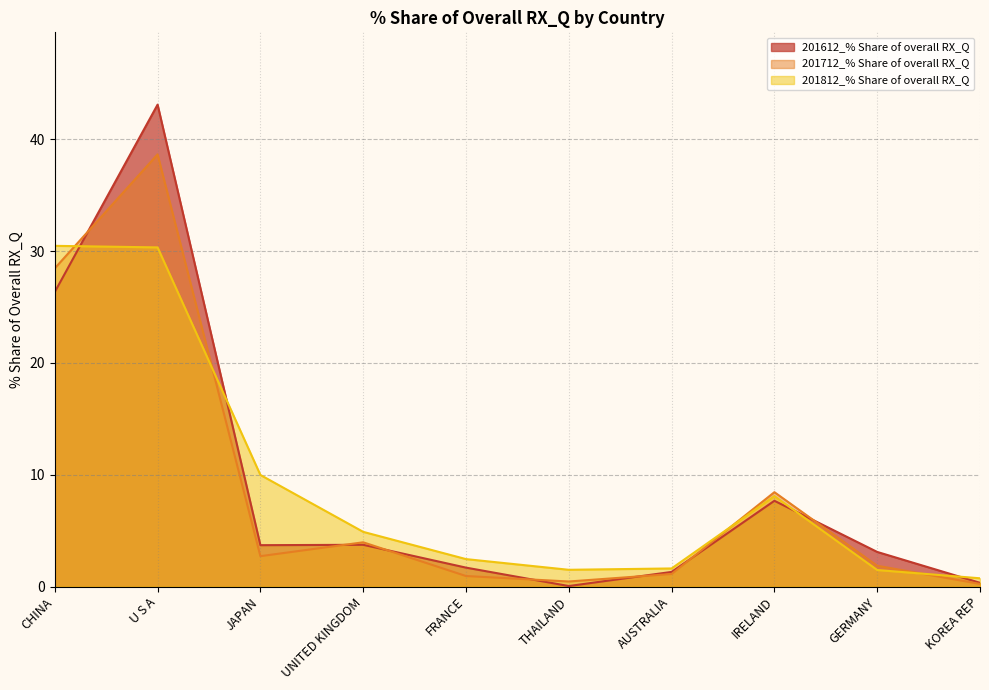

Is the value of 201712_% Share at KOREA REP greater than the value of 201812_% Share at AUSTRALIA?

No